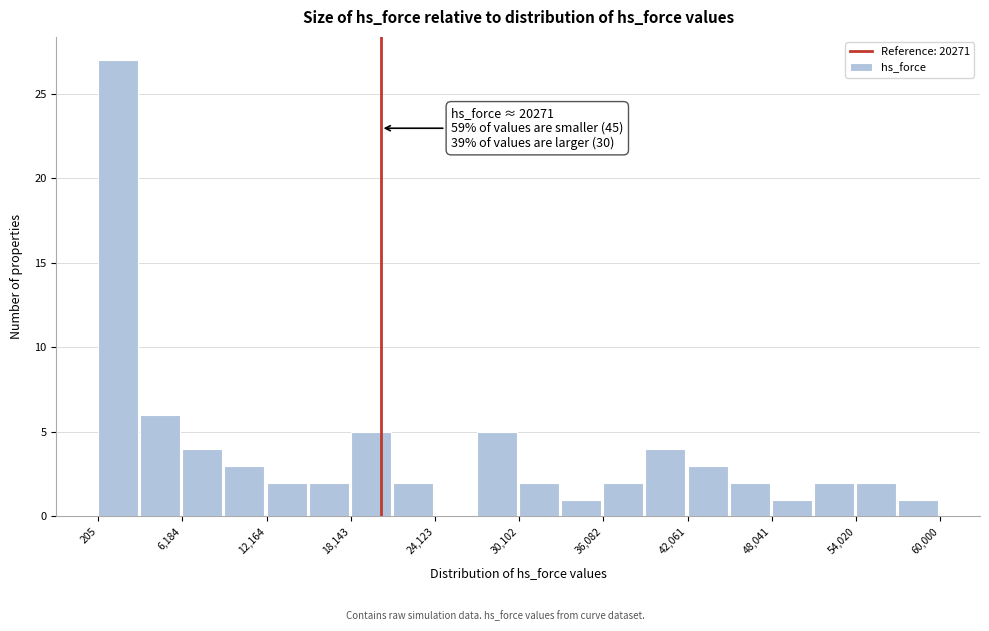

Around what value on the x-axis is the tallest bar? Give the approximate position of its centre, as read against the axis.

2000